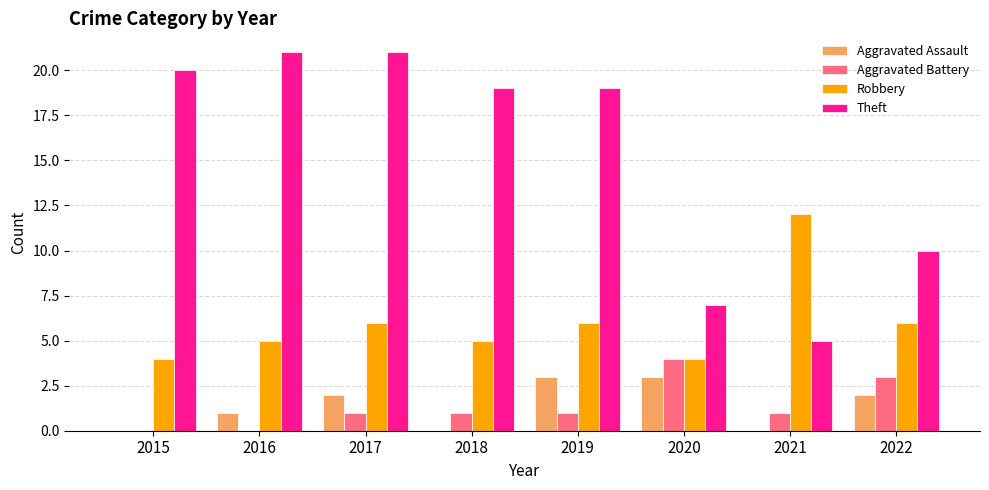

Which series changed the most between 2016 and 2021?

Theft